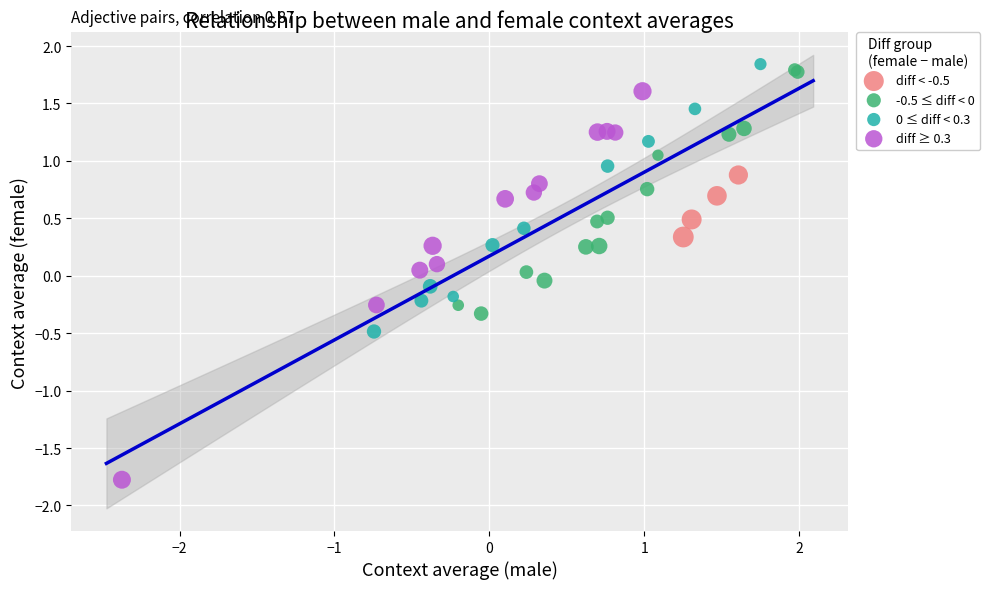

Which series has the widest spread of Y values?

diff ≥ 0.3